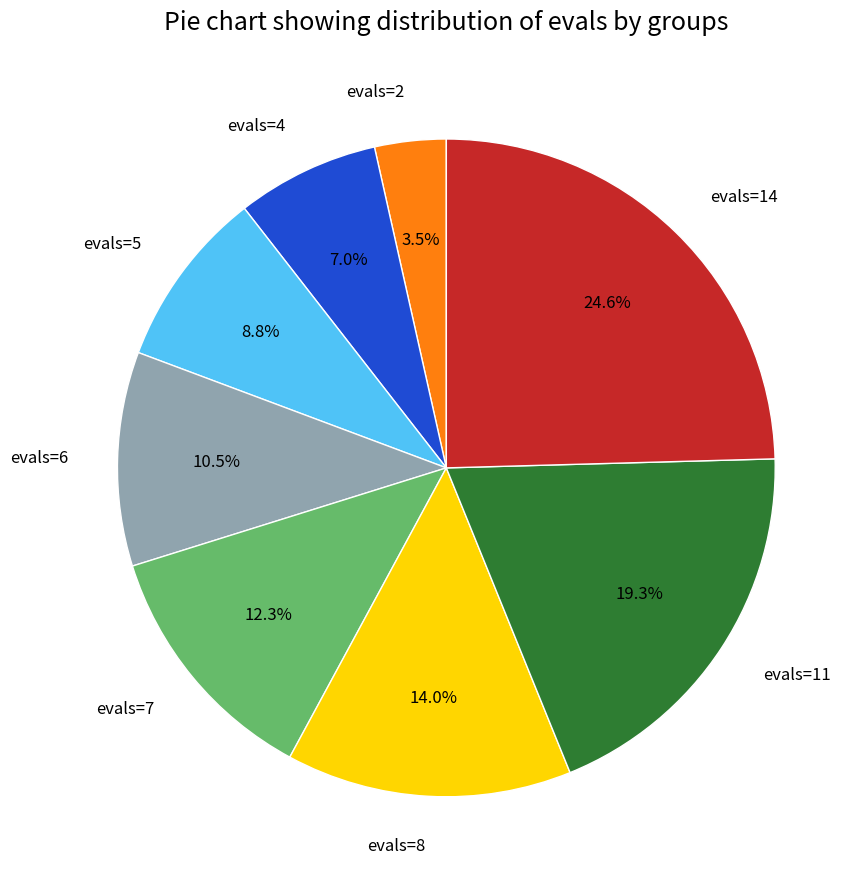

To the nearest percent, what portion does evals=8 represent?

14%